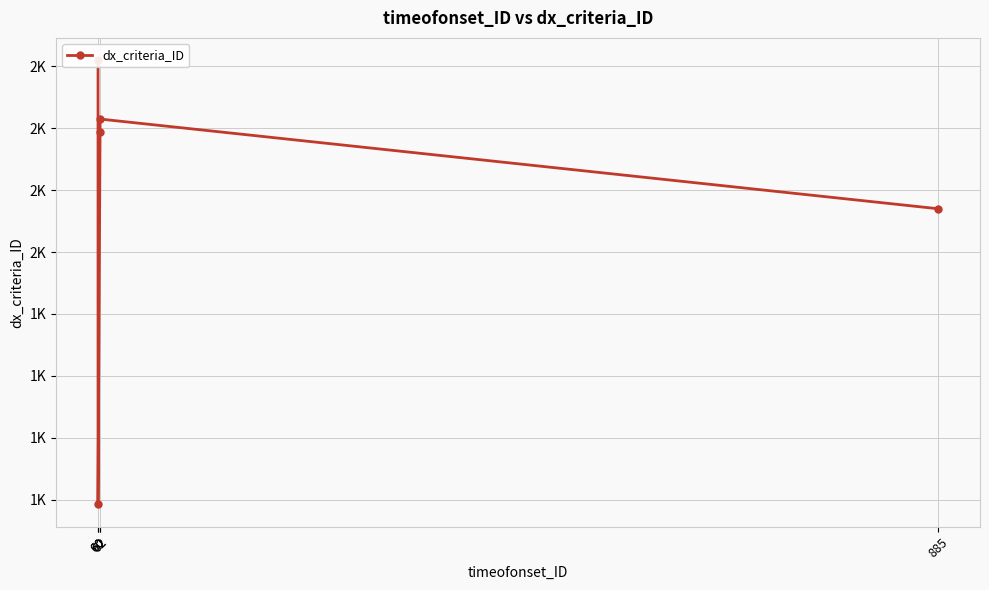

What is the difference between the values at 62 and 60?

238